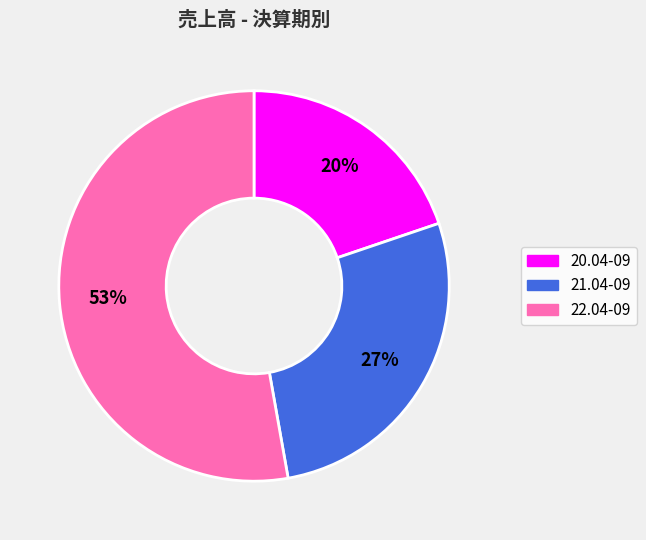

To the nearest percent, what is the difference between the largest and smallest slice percentages?

33%